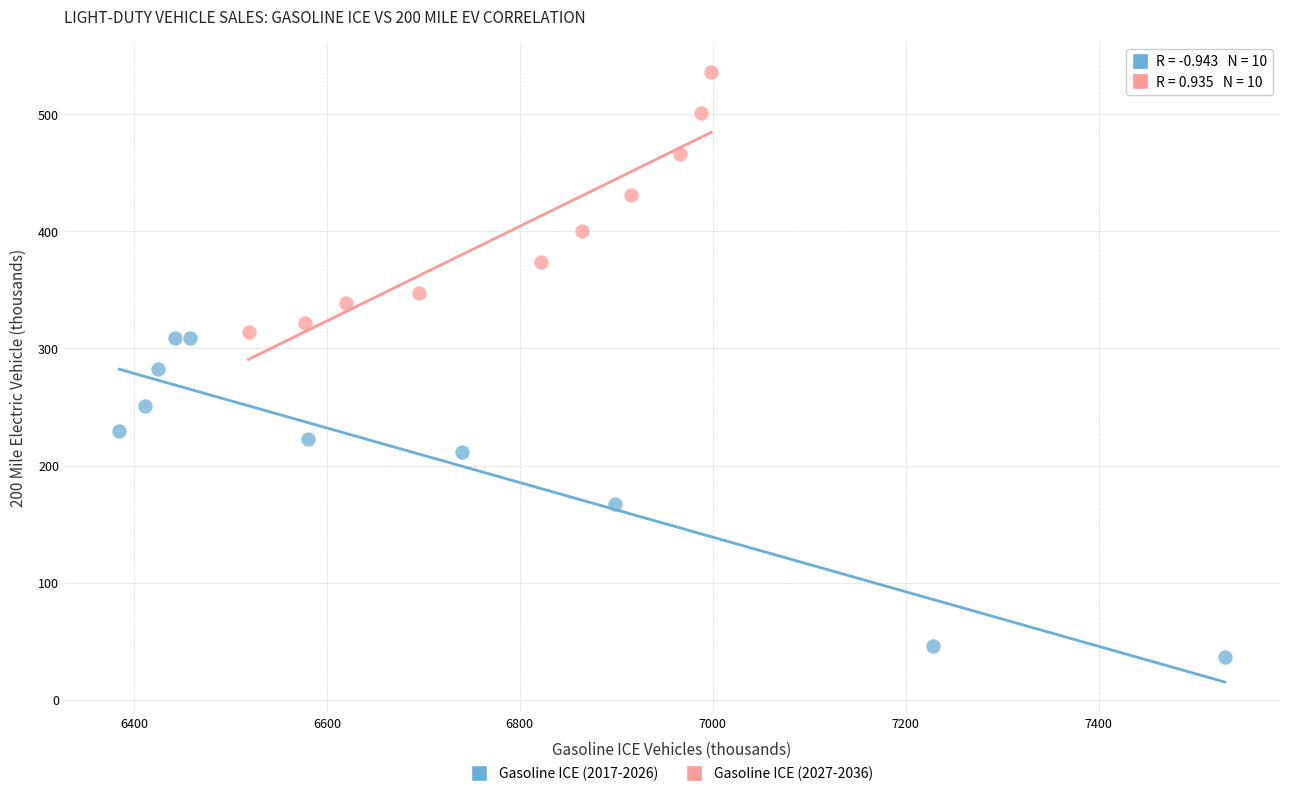

Which series contains the highest Y value?

Gasoline ICE (2027-2036)